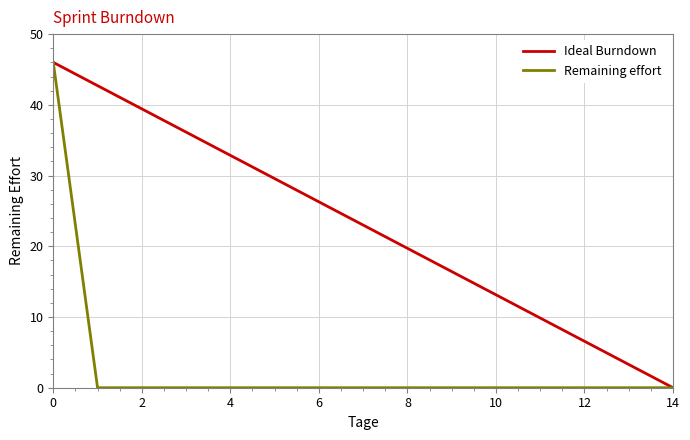

What is the maximum value for Ideal Burndown?

46.0